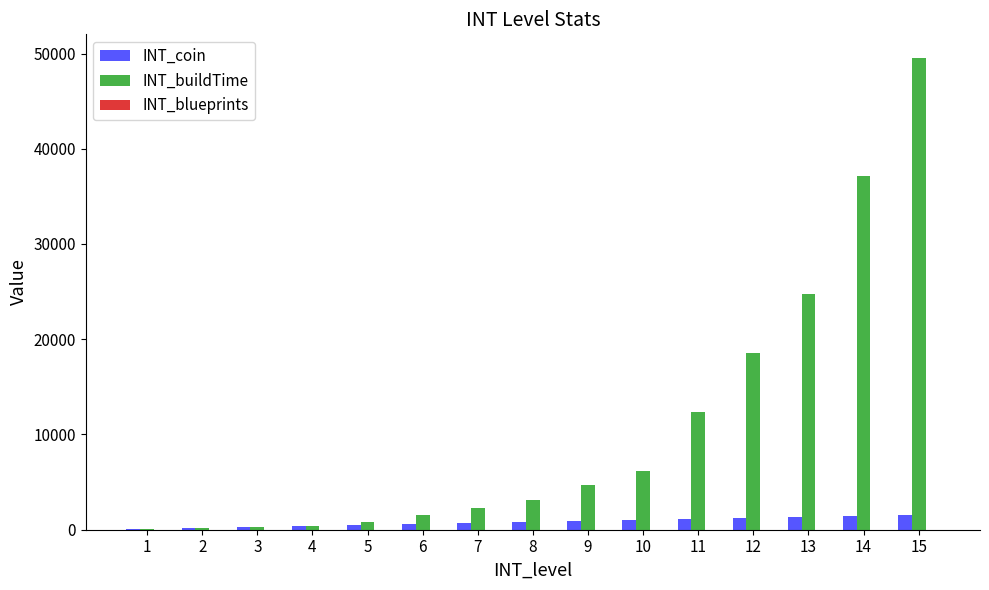

What is the maximum value shown in the chart?

49536